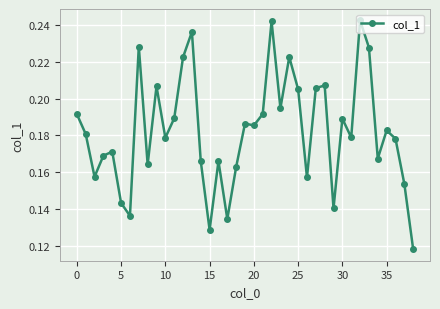

True or false: the data has more than 2 interior local peaks.

True